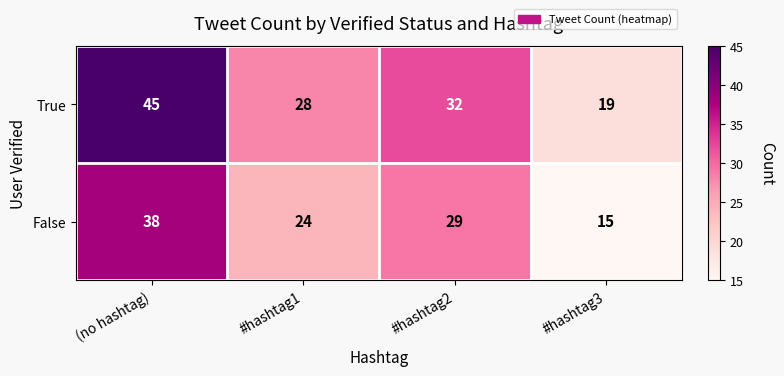

What is the sum of all True values?

124